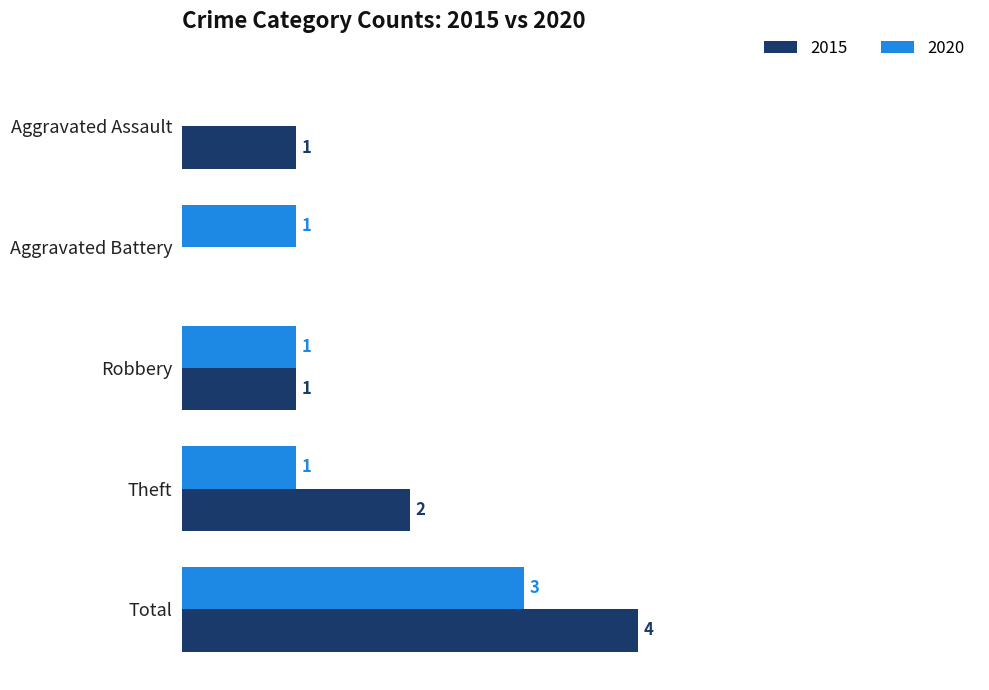

At which label does 2015 reach its peak?

Total